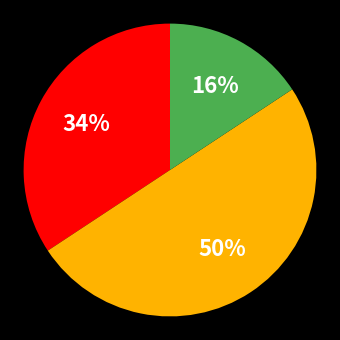

To the nearest percent, what is the average slice percentage?

33%